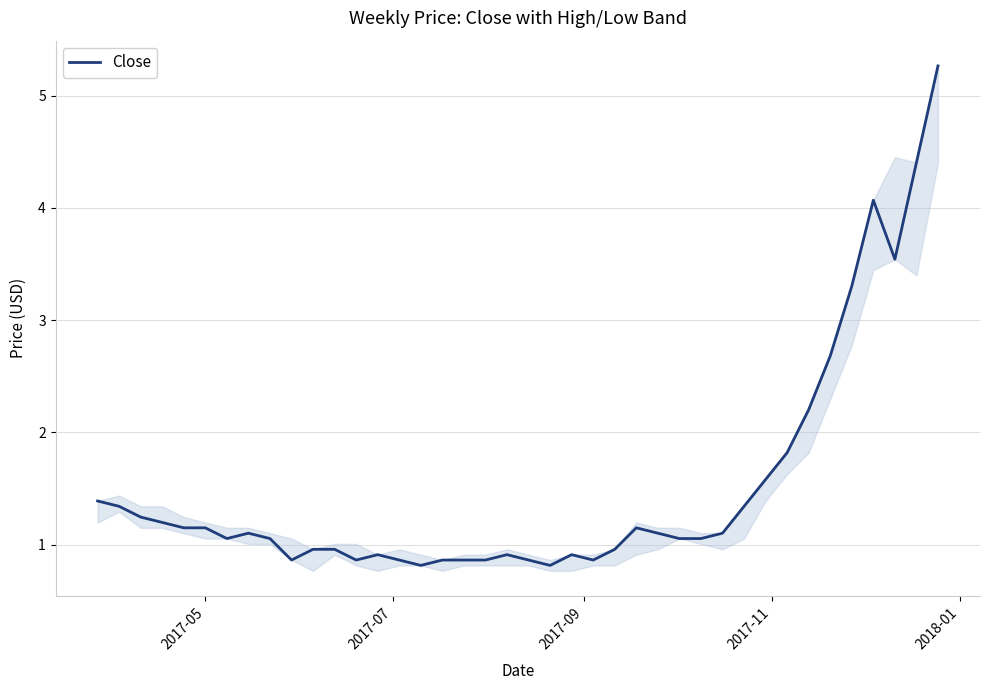

What is the difference between the maximum and minimum values?

4.5